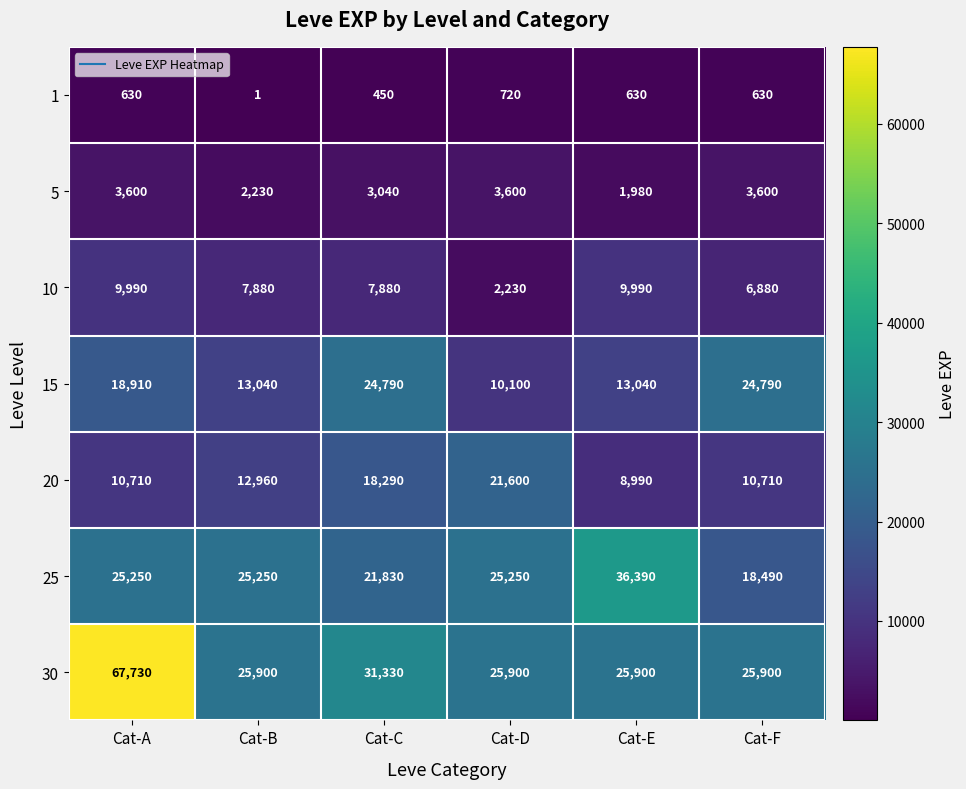

How many 15 values are between 13040 and 24790?

5